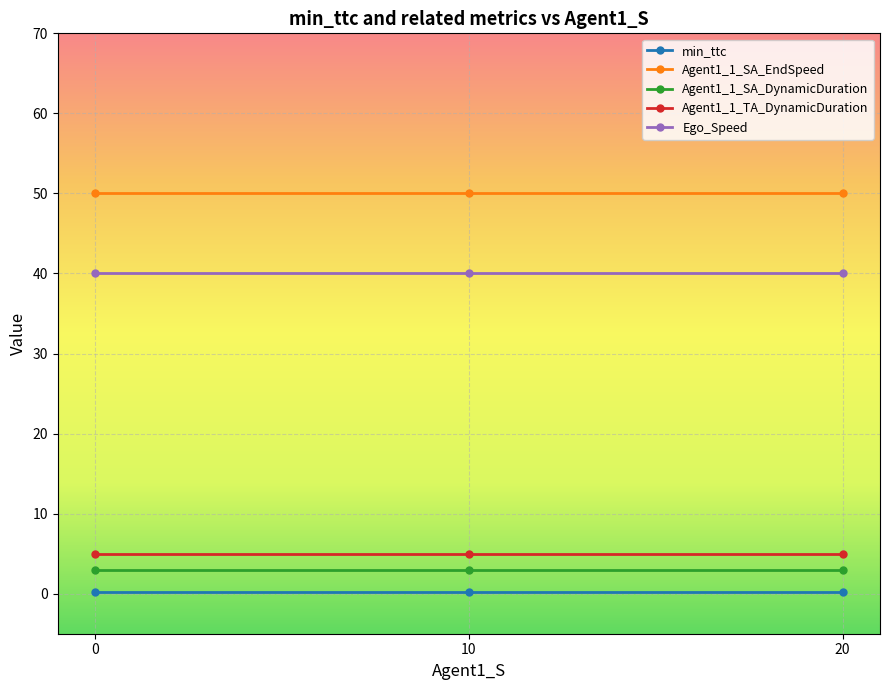

What is the value of the Agent1_1_SA_DynamicDuration point at the 2nd from the left?

3.0